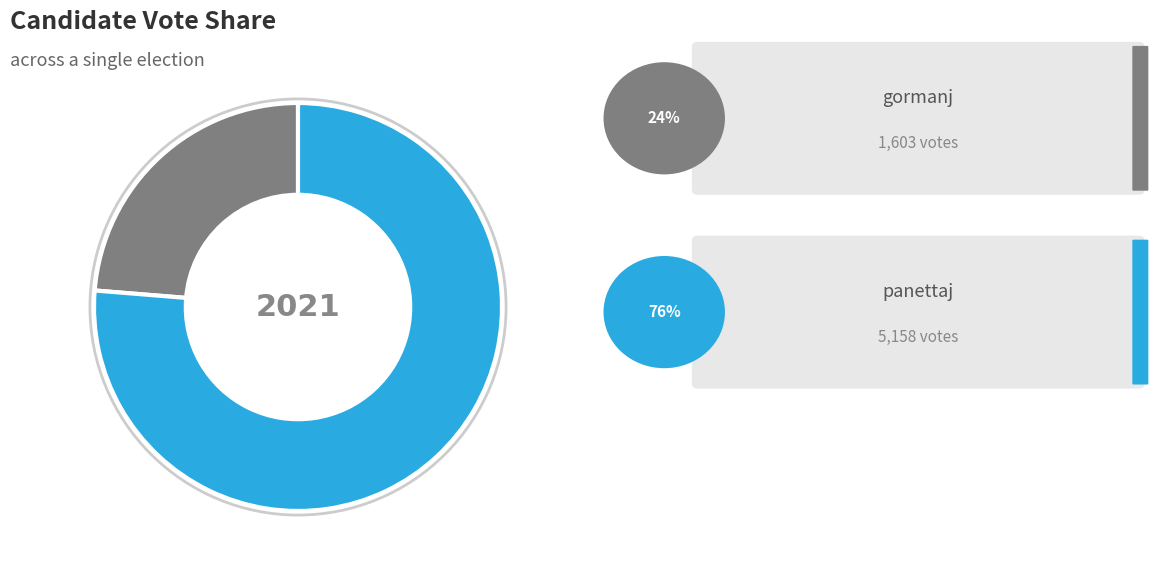

Does any single category account for the majority?

Yes